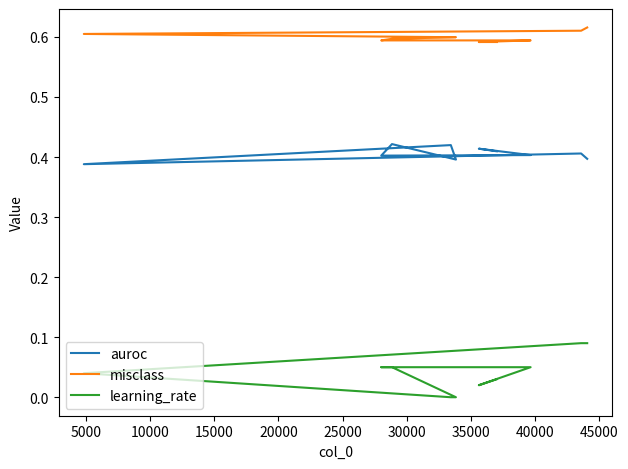

True or false: misclass has more than 0 interior local peaks.

False